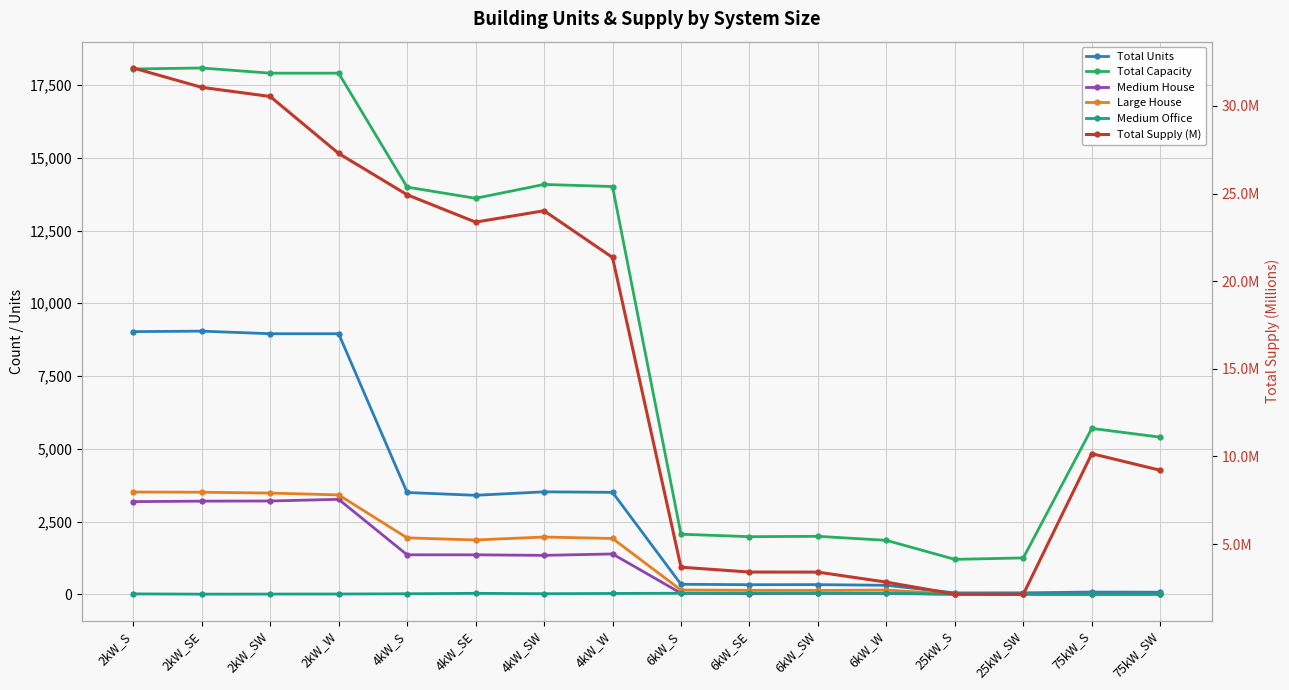

True or false: Total Capacity has more than 0 interior local peaks.

True